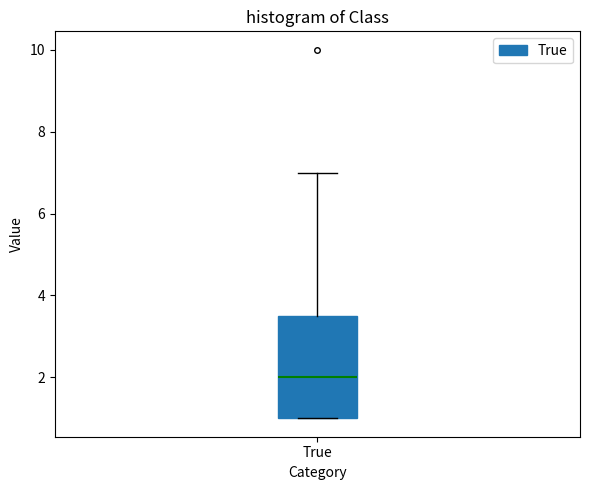

Where does the upper whisker of the box for True end on the y-axis? The values are not printed on the chart, so give them approximately, as read against the axis.

7.0